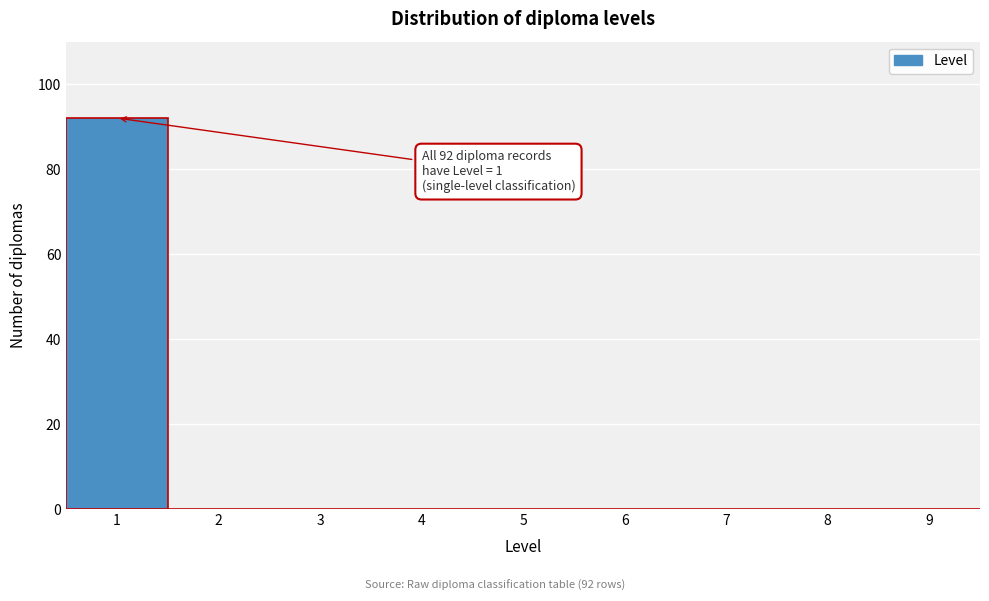

Over which range of the x-axis is the bar tallest?

0.5 to 1.5